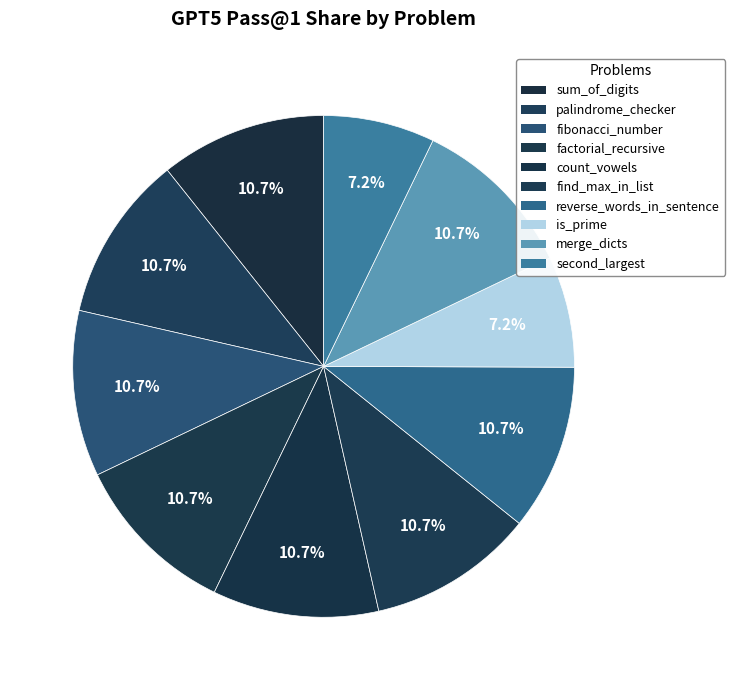

Rank the categories by value from highest to lowest.

sum_of_digits, palindrome_checker, fibonacci_number, factorial_recursive, count_vowels, find_max_in_list, reverse_words_in_sentence, merge_dicts, is_prime, second_largest